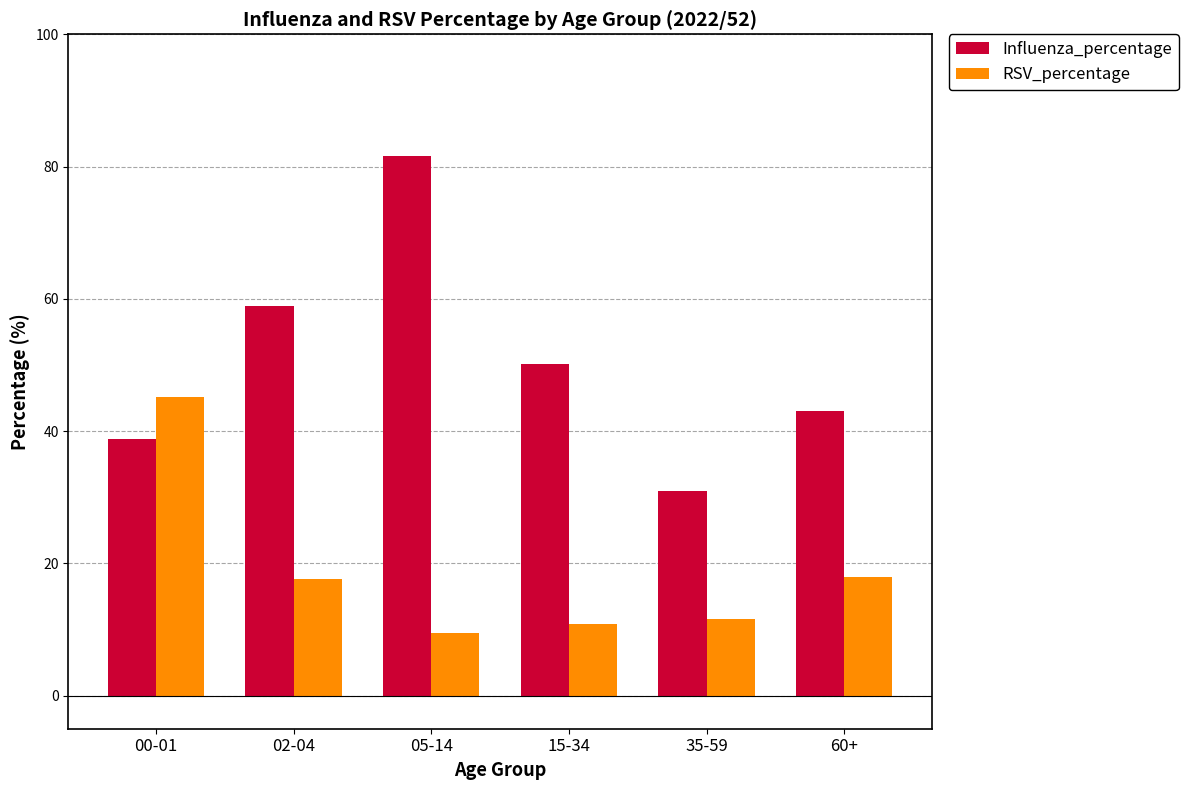

Where does the RSV_percentage series first go above 17?

00-01